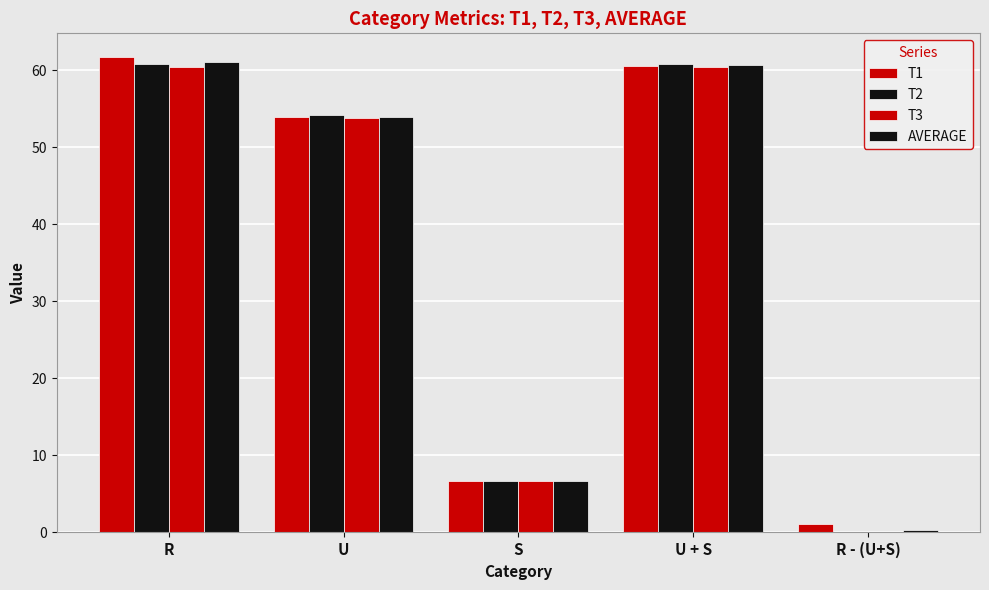

At how many categories does at least one series exceed 34?

3